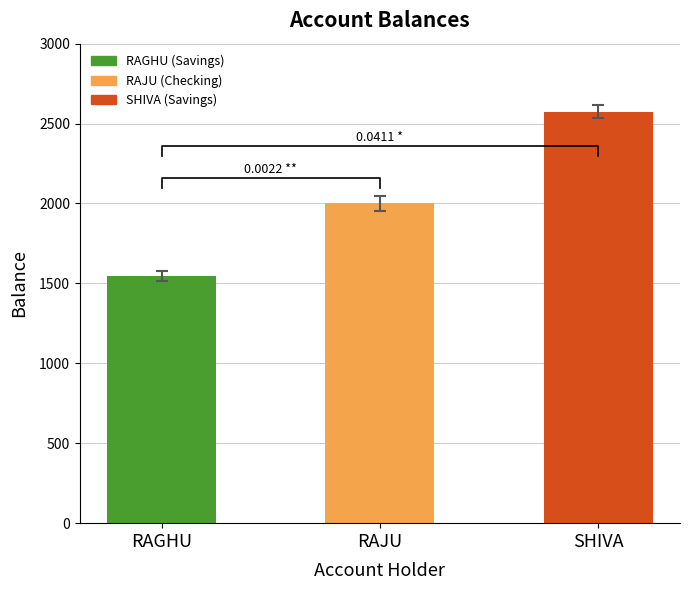

What is the greatest value displayed?

2575